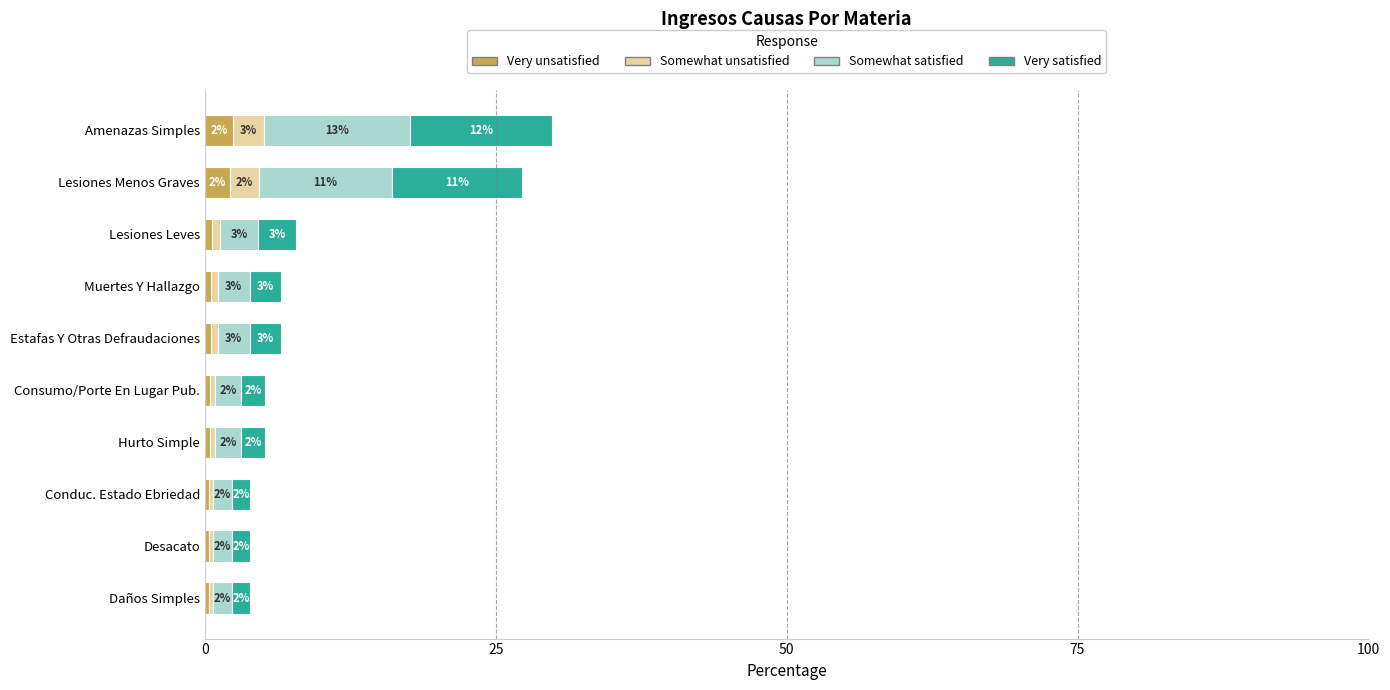

At how many categories does at least one series exceed 11?

2